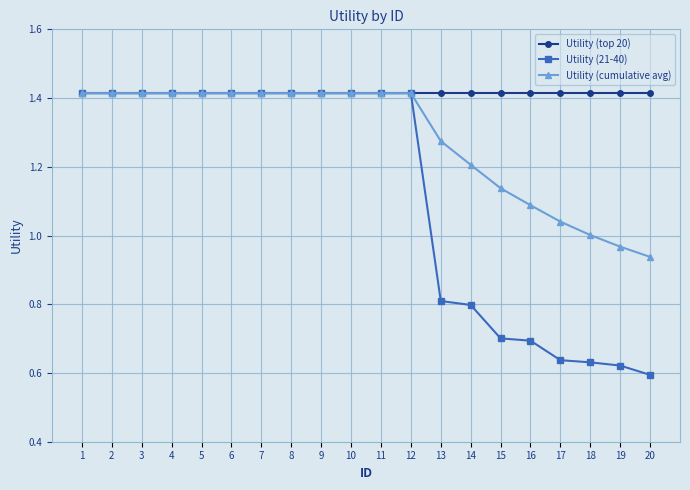

Which series has the largest range (max minus min)?

Utility (21-40)